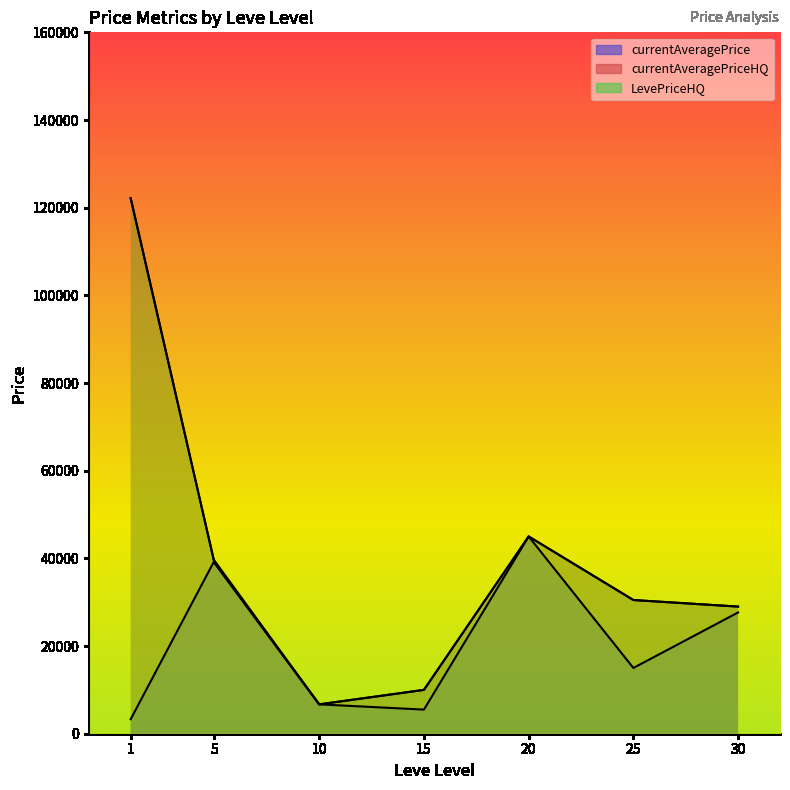

What is the spread (max minus min) of values at 1?

118859.3